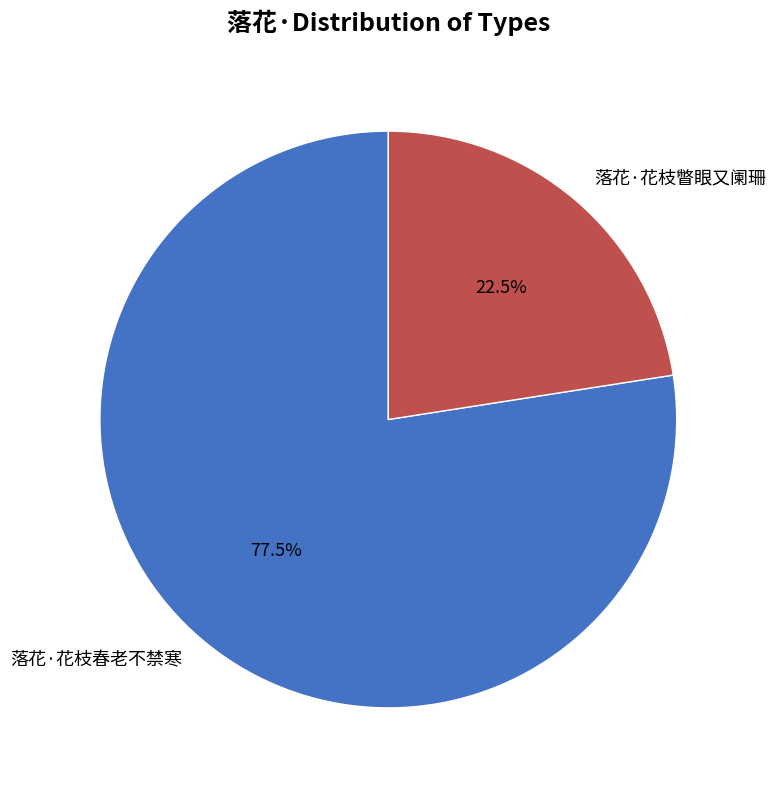

To the nearest percent, what is the difference between the 落花·花枝春老不禁寒 and 落花·花枝瞥眼又阑珊 slice percentages?

55%